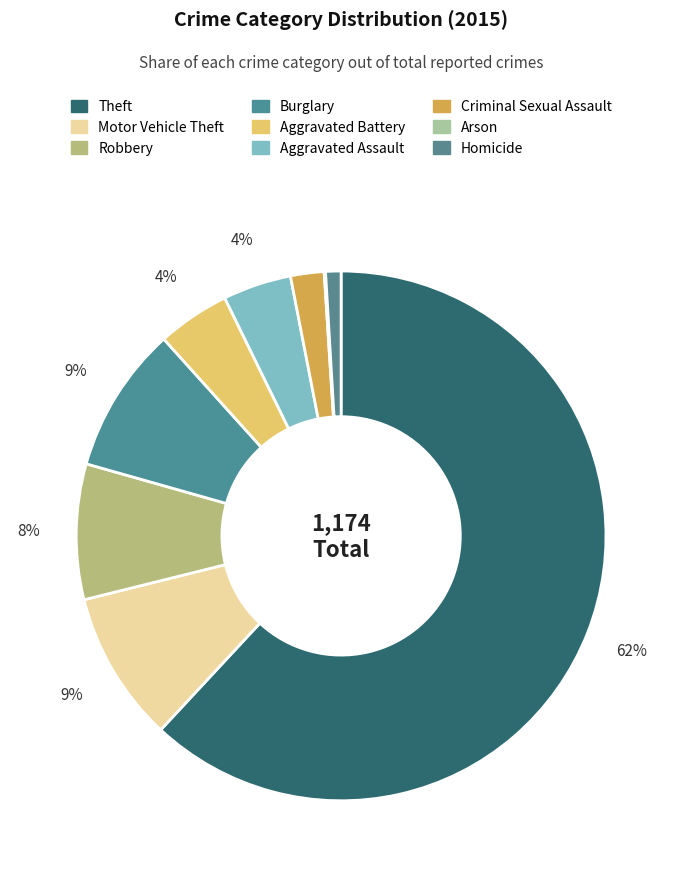

The Homicide slice represents 16% of the pie. True or false?

False